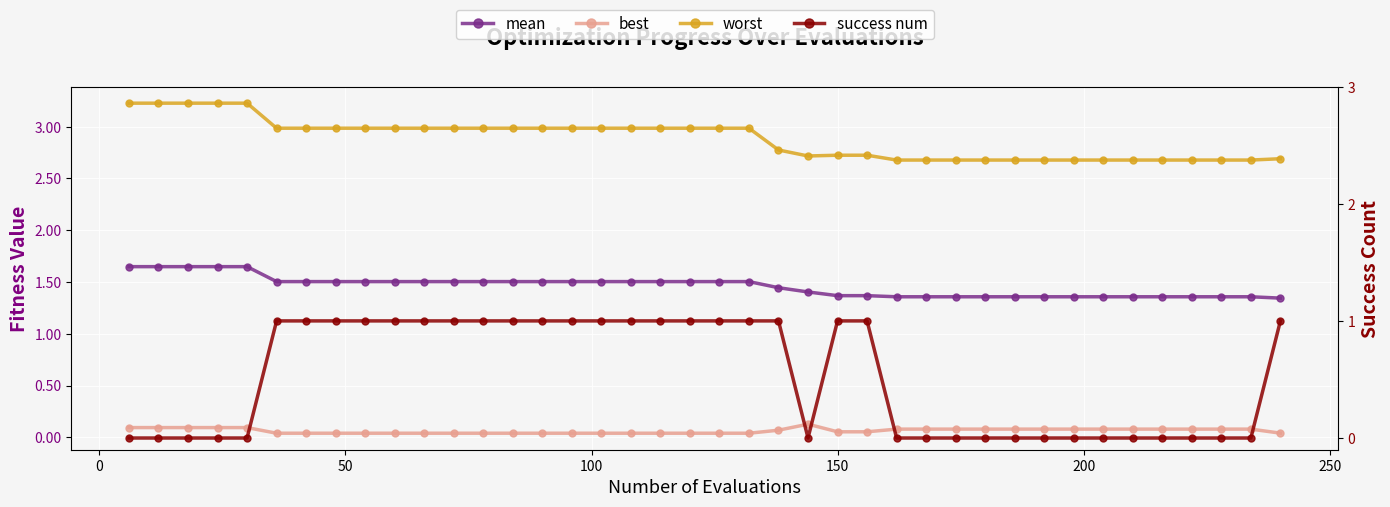

True or false: success num has a value of 0.6 at 150.

False